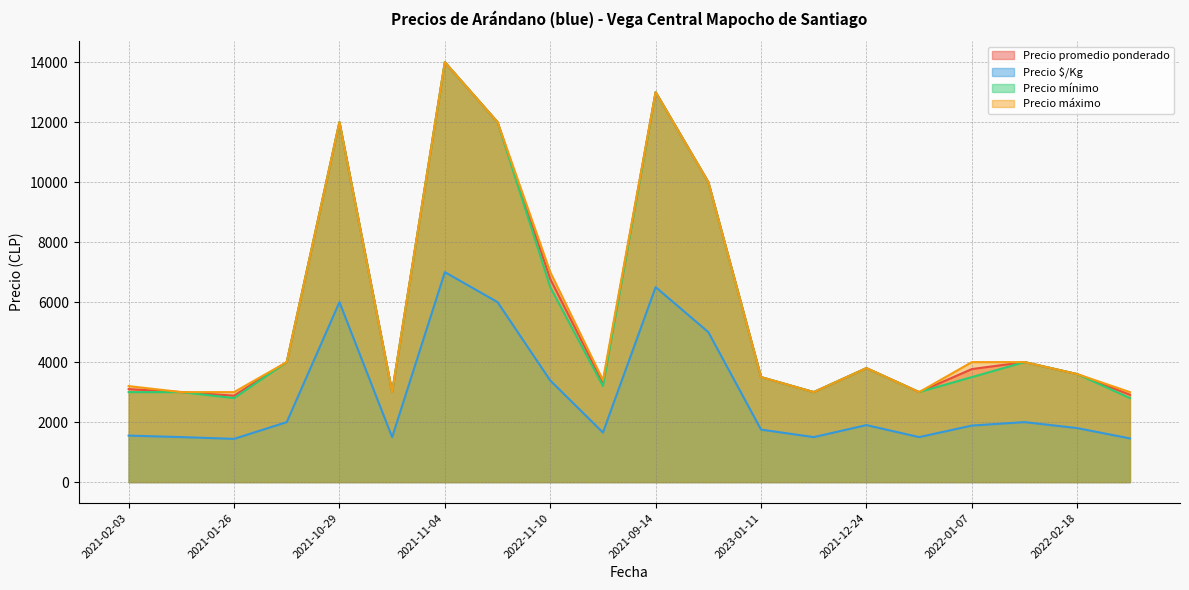

Between 2023-01-11 and 2021-01-20, which series saw the biggest shift?

Precio mínimo